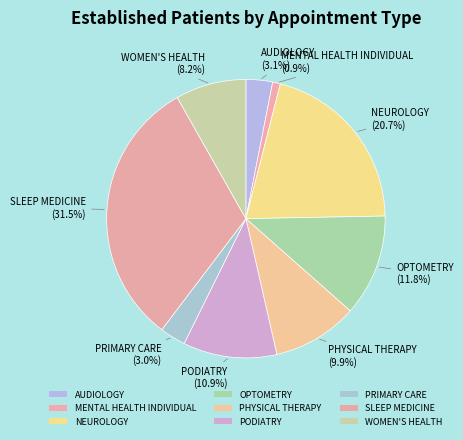

Is the sum of NEUROLOGY and OPTOMETRY greater than half?

No